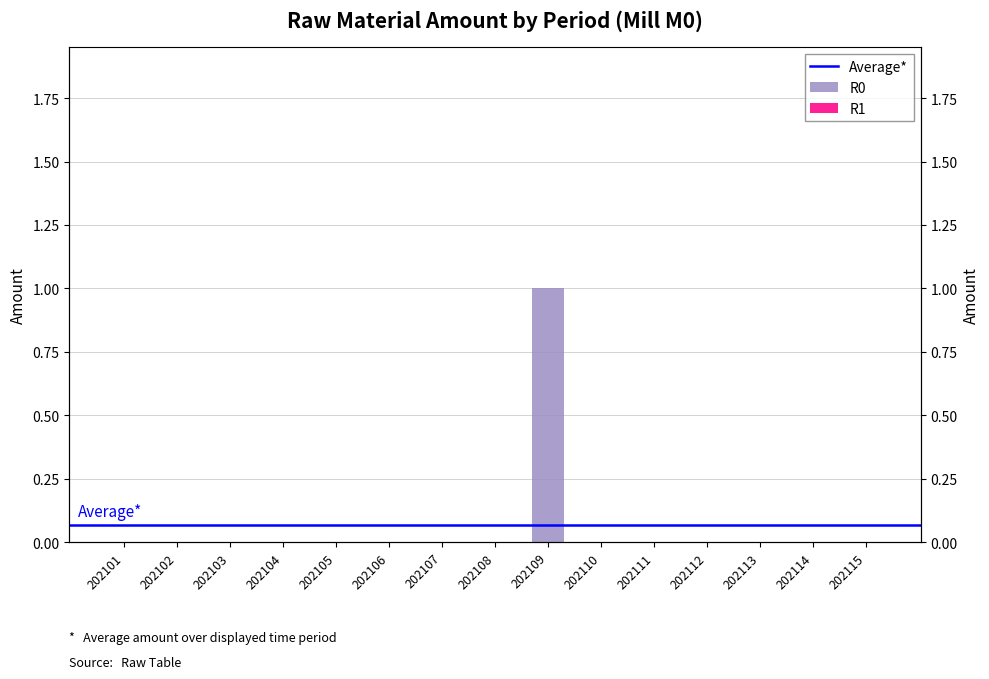

Reading left to right, list all the values displayed in this chart.

0	0	0	0	0	0	0	0	1	0	0	0	0	0	0